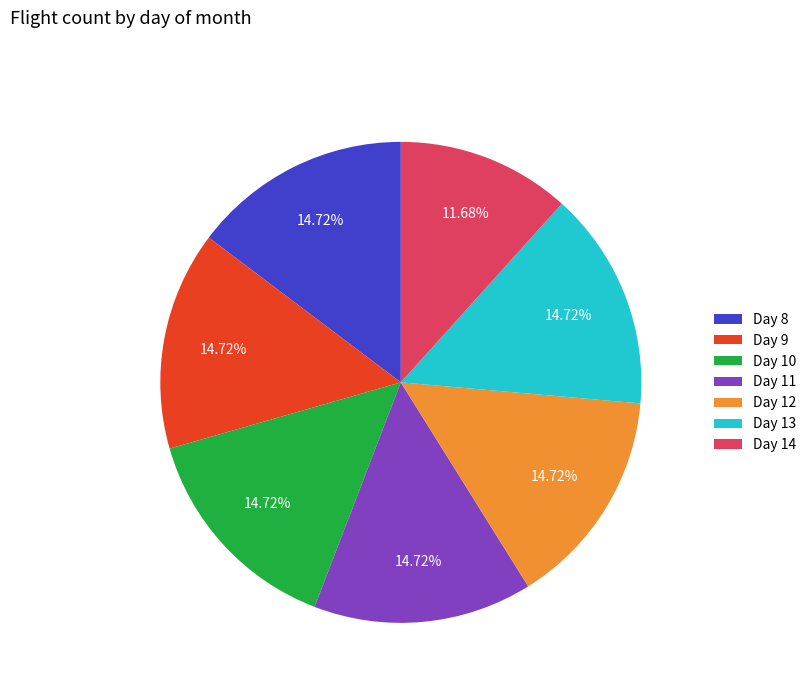

Approximately how many times larger is the value at Day 10 compared to Day 9?

1.0